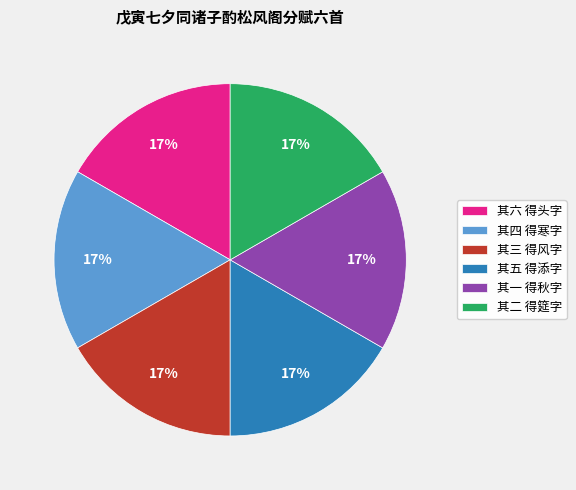

The 其一 得秋字 slice represents 17% of the pie. True or false?

True